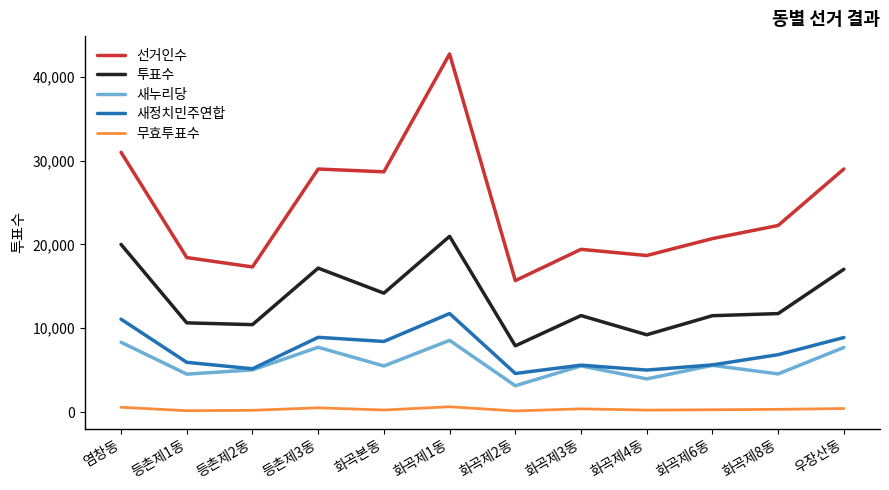

Is the value of 무효투표수 at 화곡제1동 greater than the value of 새누리당 at 화곡제6동?

No